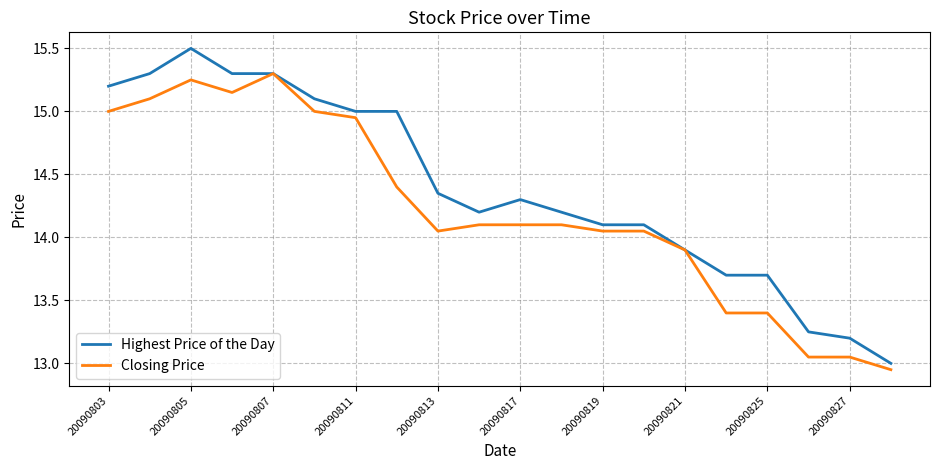

Rank the series by their maximum value, from highest to lowest.

Highest Price of the Day, Closing Price